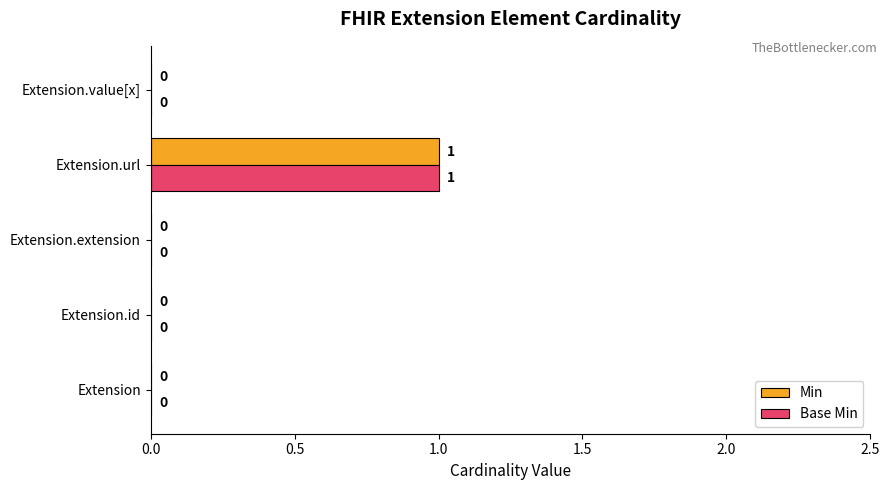

At which category is the sum across all series the highest?

Extension.url